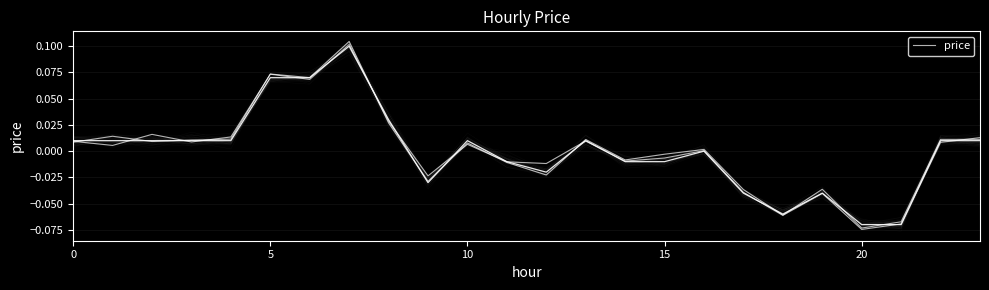

True or false: the data shows 0.0 at 13.

True